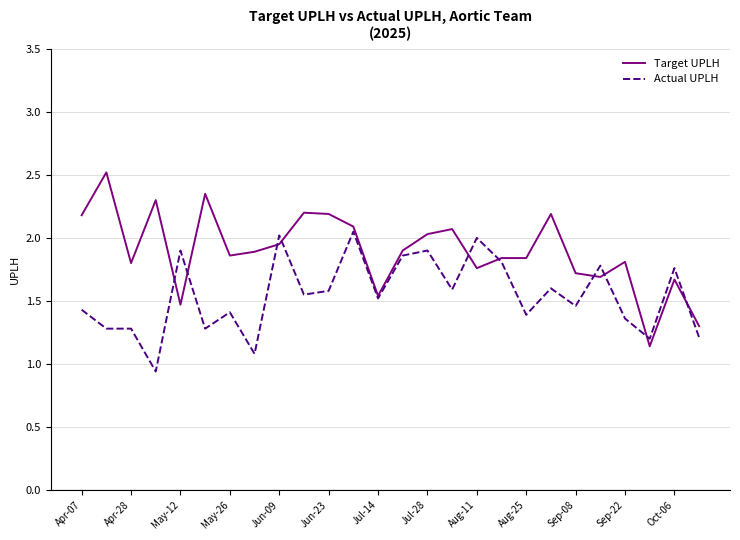

Which series has the largest total across all categories?

Target UPLH